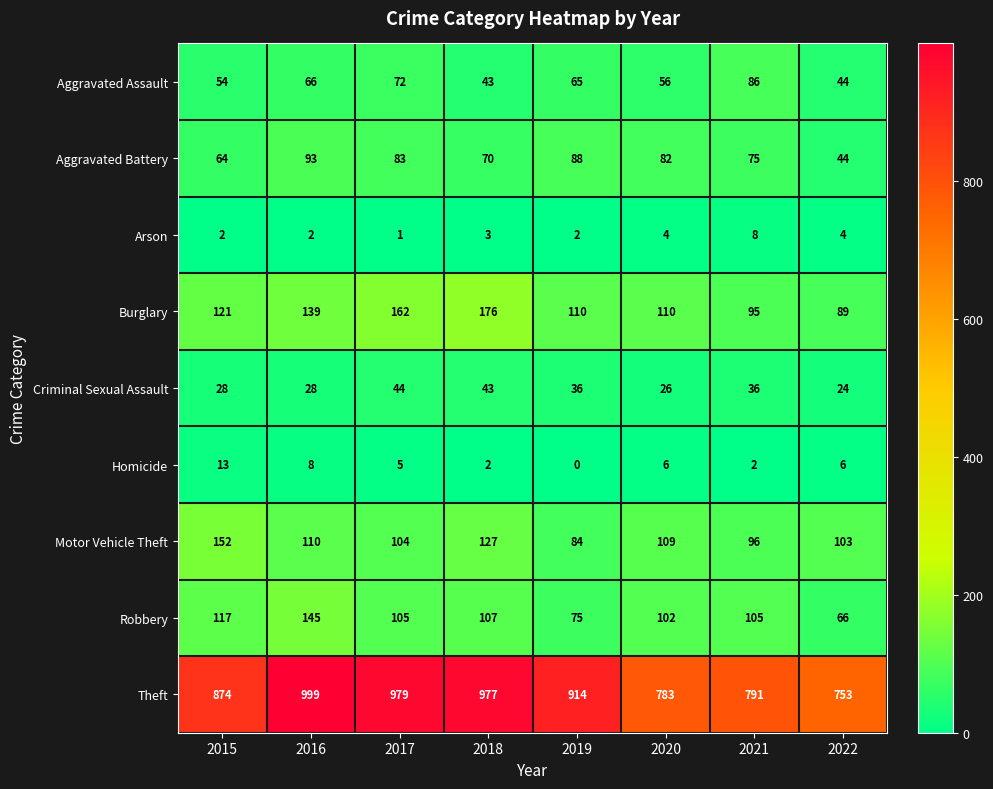

Count the number of categories in the chart.

8